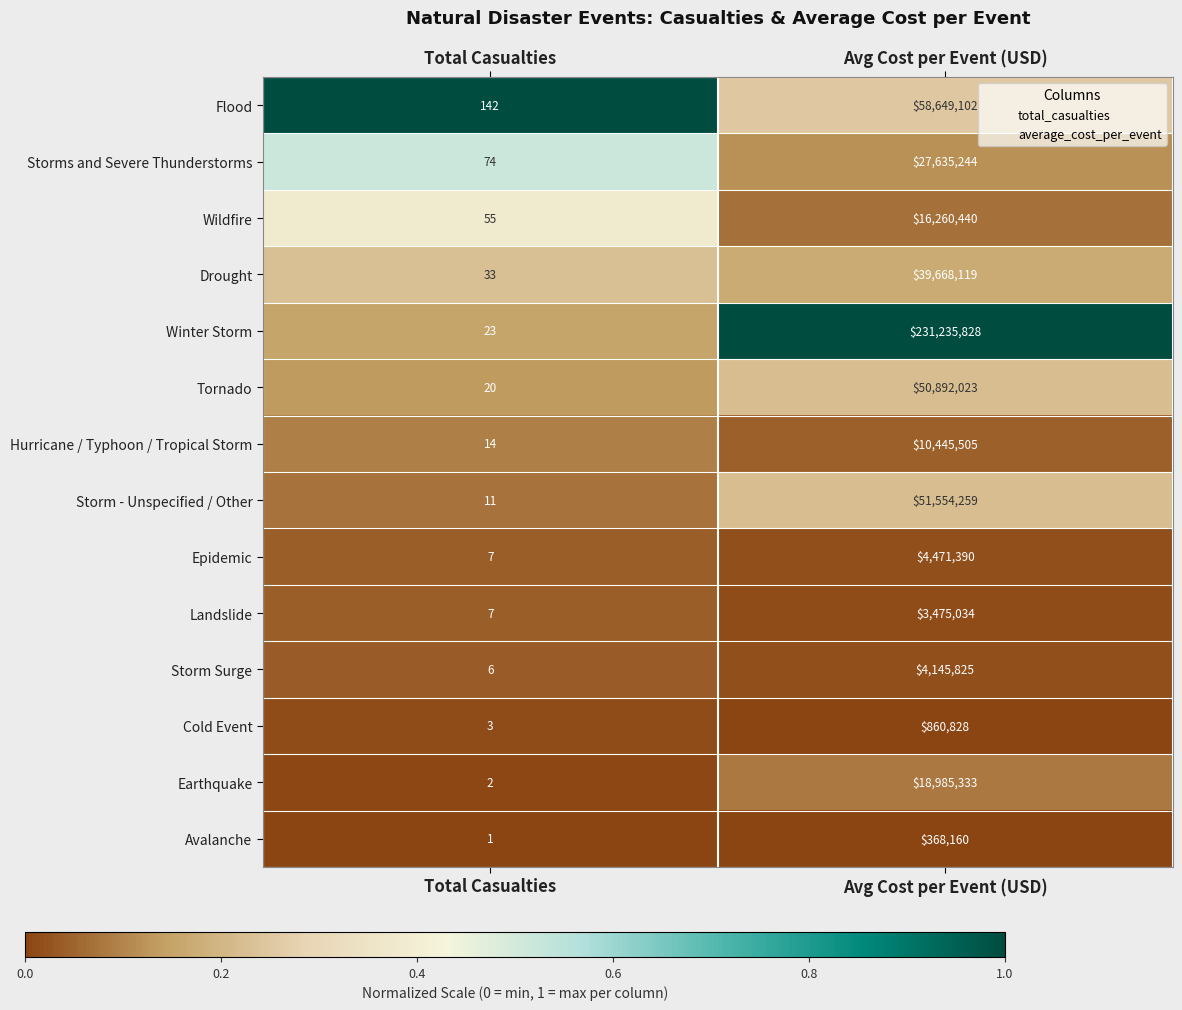

Which series changed the most between Total Casualties and Avg Cost per Event (USD)?

Winter Storm